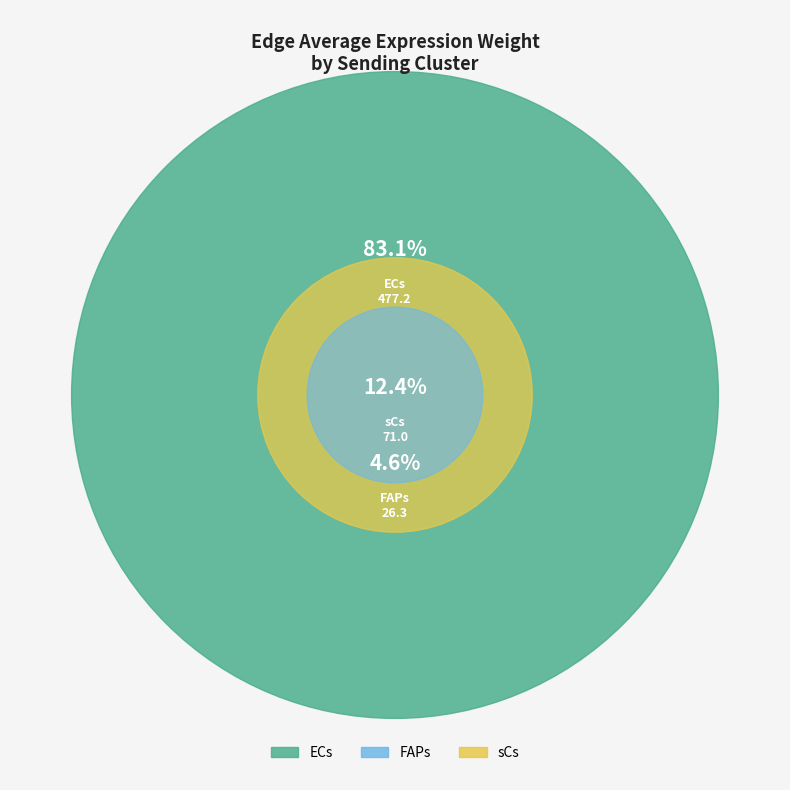

To the nearest percent, what is the average slice percentage?

33%